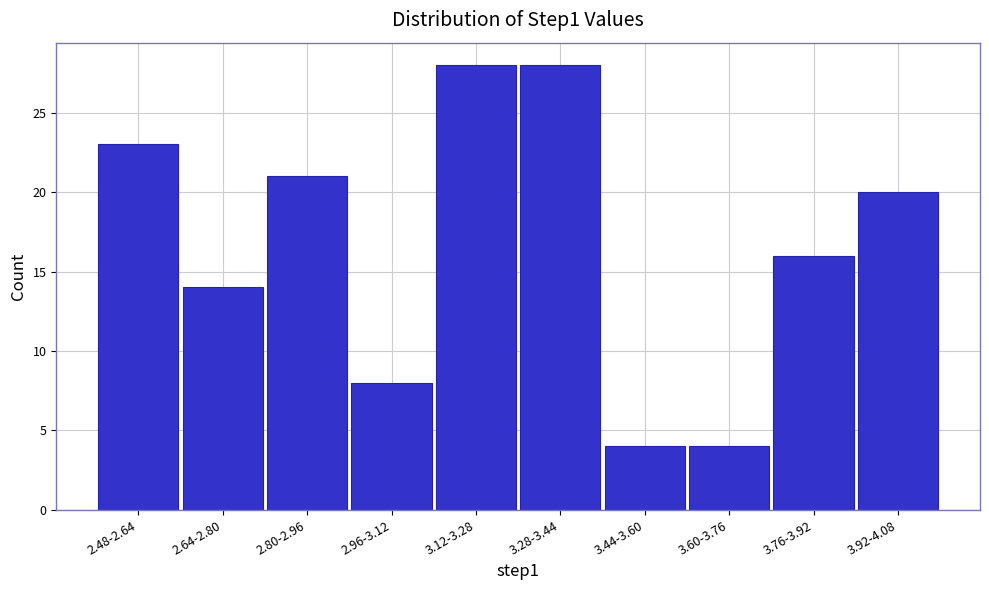

Reading left to right, list all the values displayed in this chart.

2.48-2.64=23	2.64-2.80=14	2.80-2.96=21	2.96-3.12=8	3.12-3.28=28	3.28-3.44=28	3.44-3.60=4	3.60-3.76=4	3.76-3.92=16	3.92-4.08=20